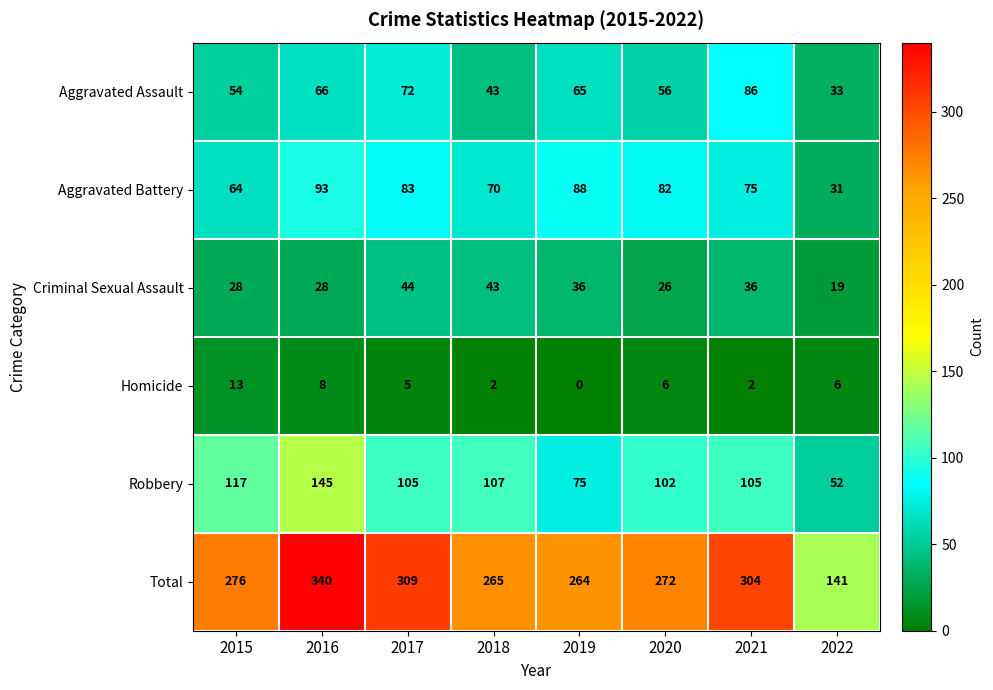

At which label does Criminal Sexual Assault first exceed 36?

2017